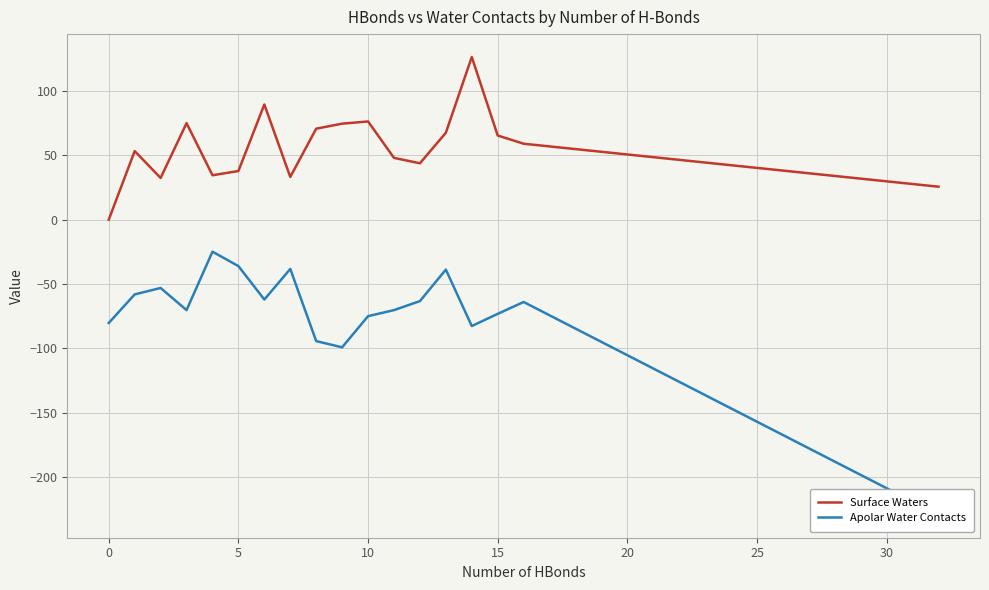

What is the average value of the Apolar Water Contacts series?

-73.0